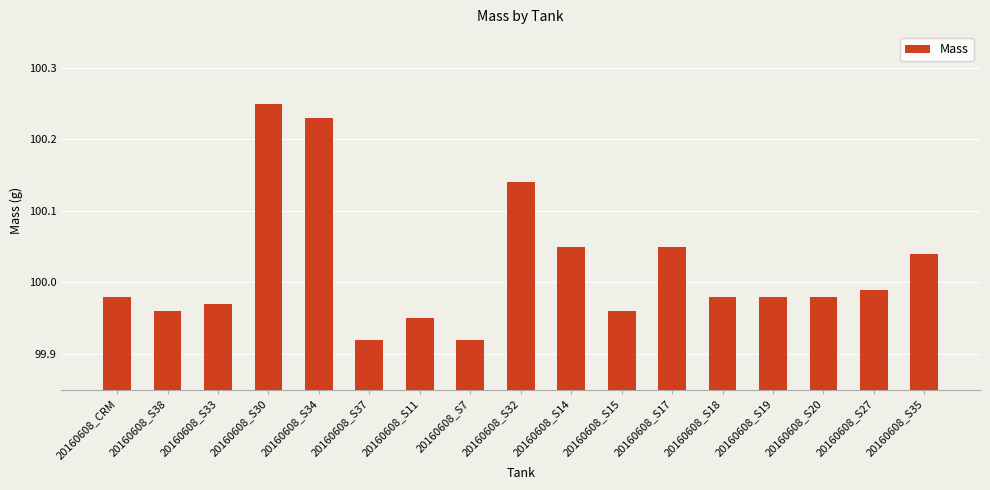

Which label corresponds to the largest value in the chart?

20160608_S30